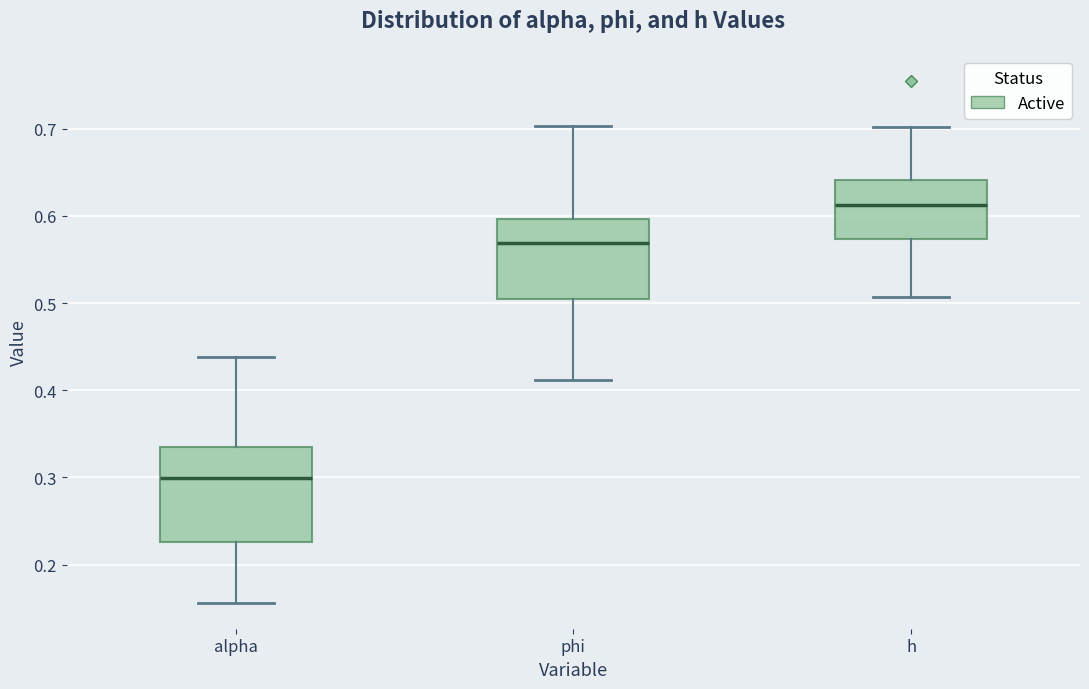

Which box's median line is the highest?

h